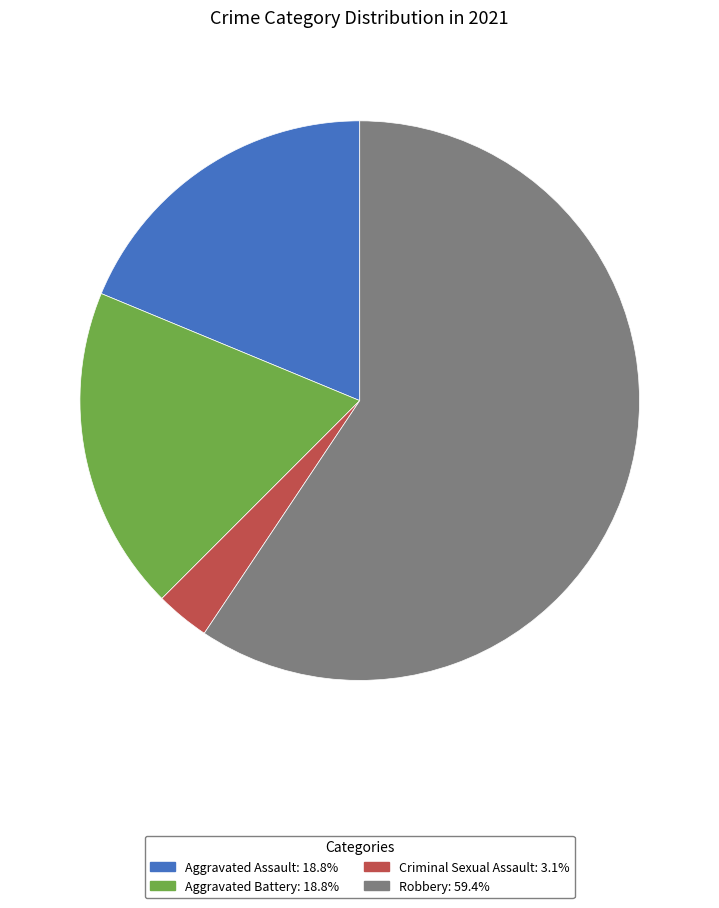

How many slices are in this pie chart?

4